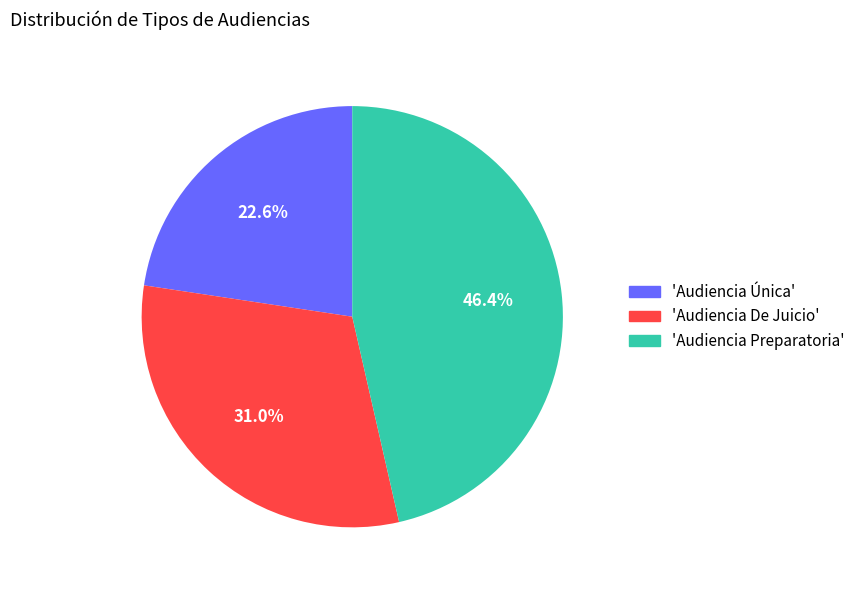

Does any single category account for the majority?

No